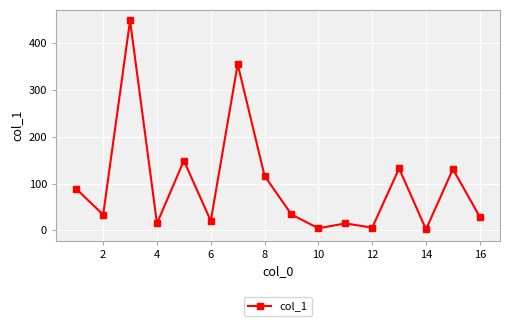

What is the greatest value displayed?

448.7